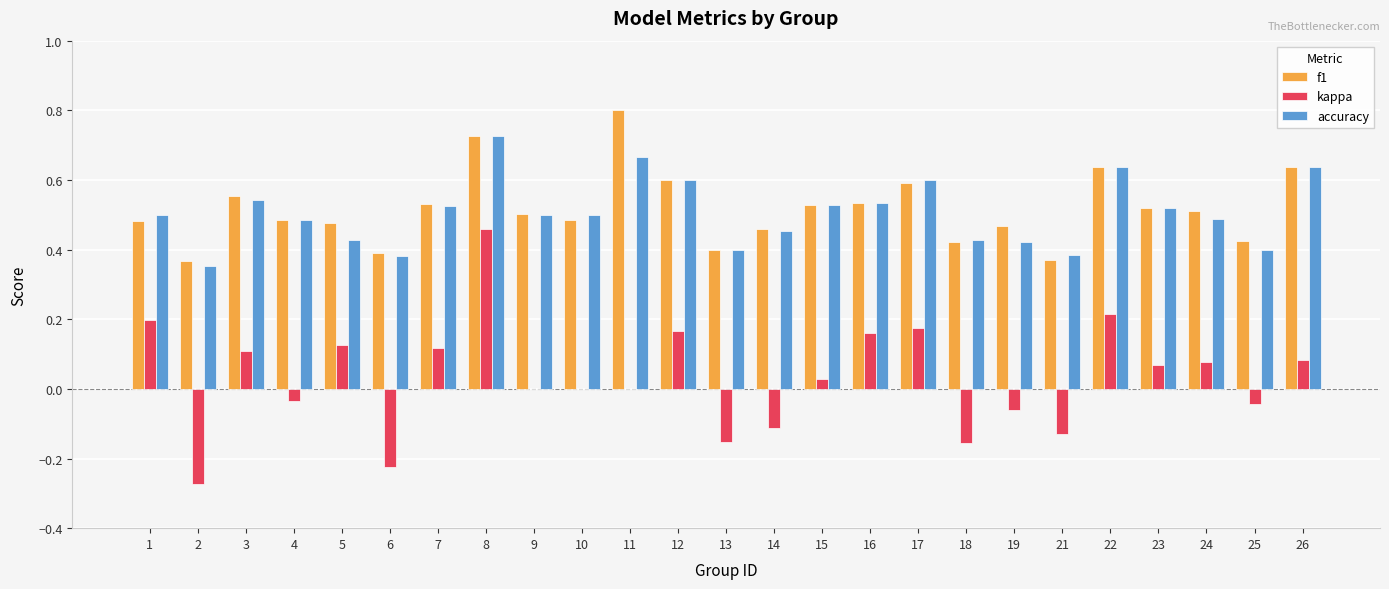

The kappa series shows -0.1 at 18. True or false?

False